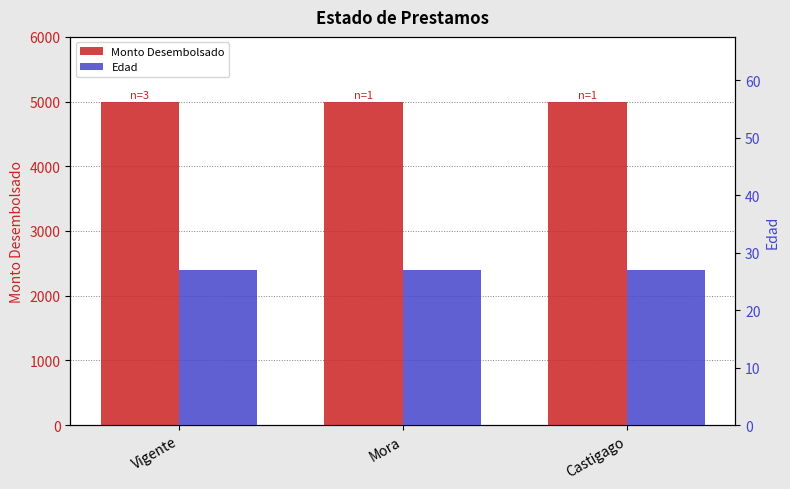

What is the maximum value shown in the chart?

5000